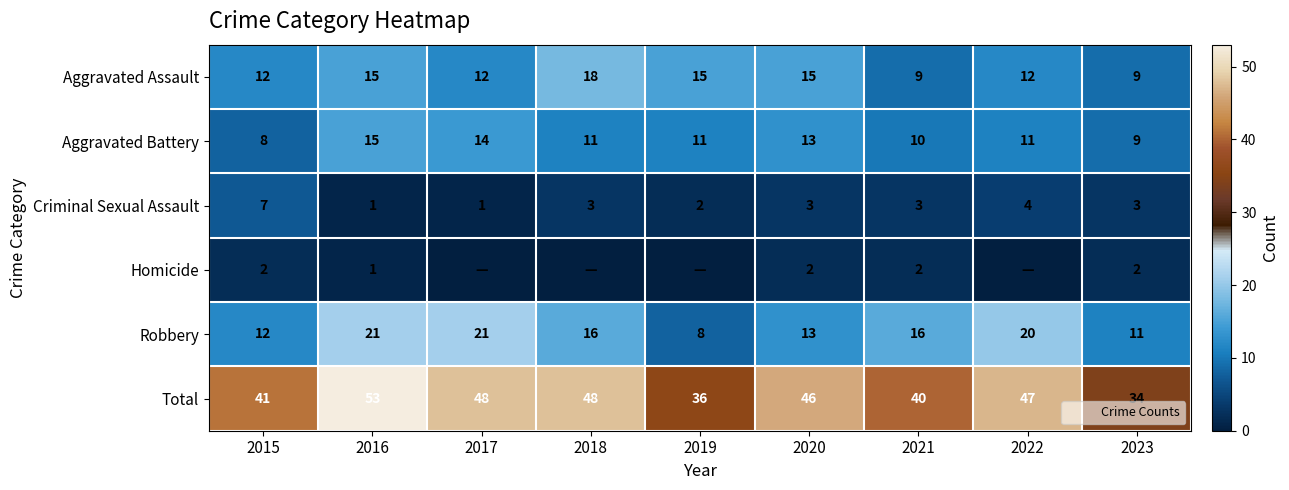

What value does the Aggravated Battery series have at 2021?

10